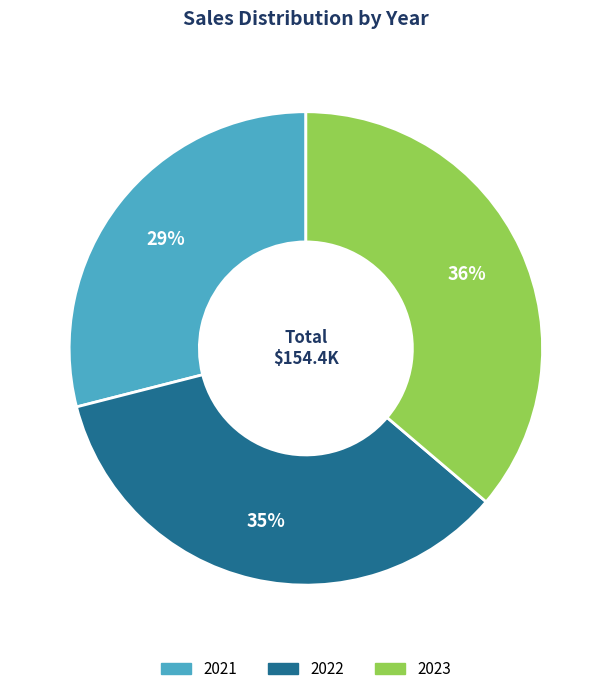

How many slices are in this pie chart?

3